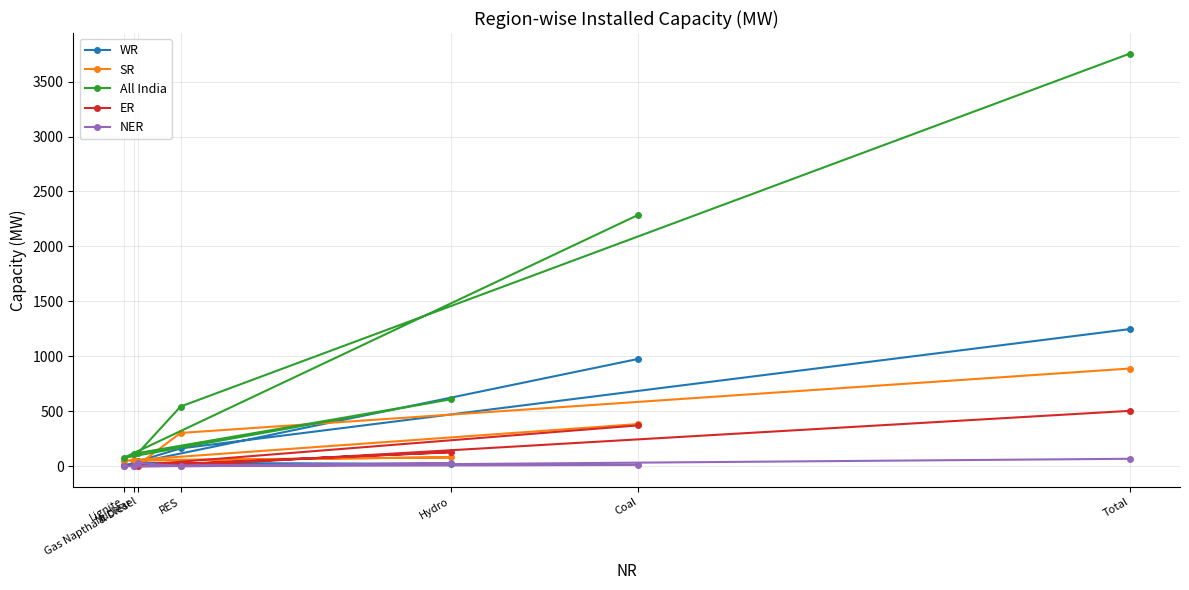

What is the sum of the WR values at Lignite and Total?

1257